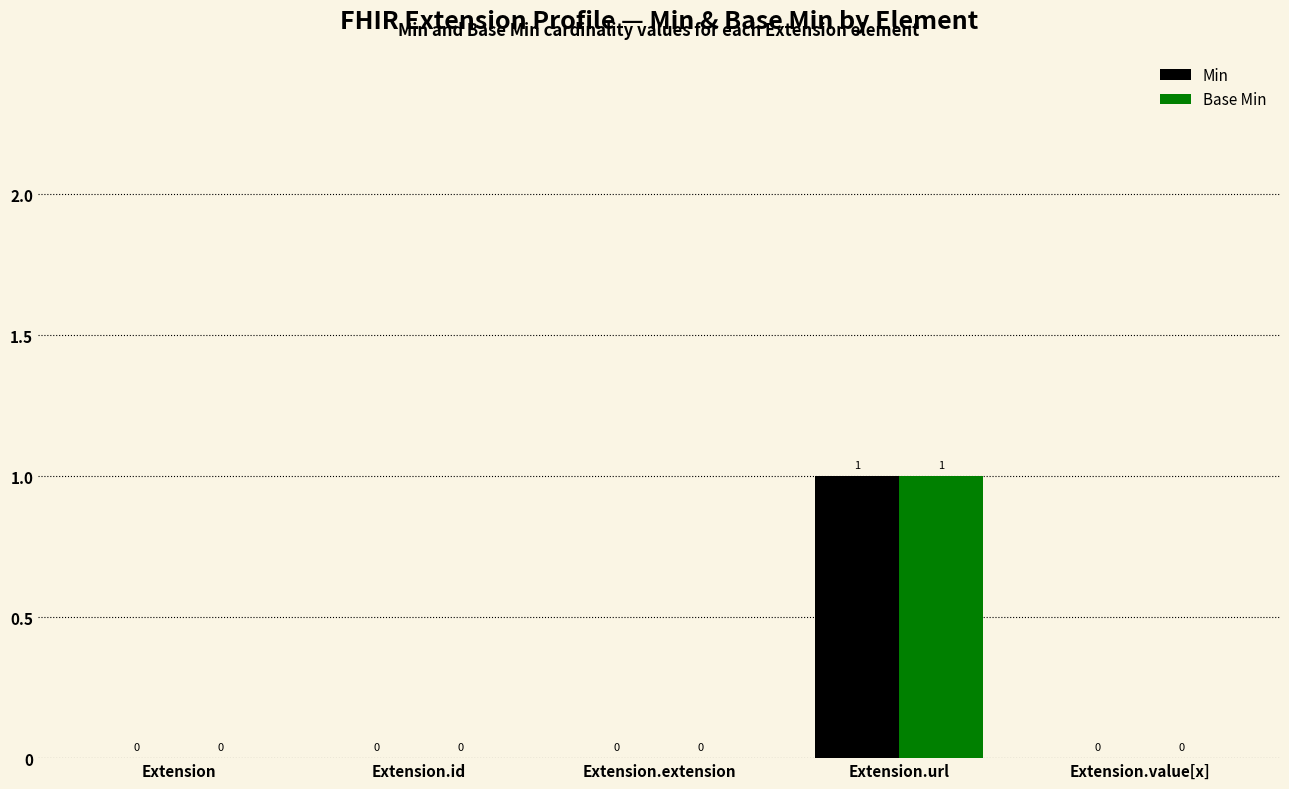

Is the value of Base Min at Extension.url greater than the value of Min at Extension.extension?

Yes